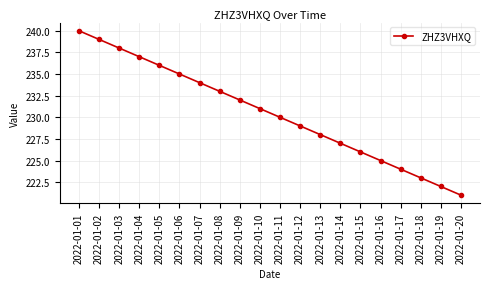

Rank the categories by value from highest to lowest.

2022-01-01, 2022-01-02, 2022-01-03, 2022-01-04, 2022-01-05, 2022-01-06, 2022-01-07, 2022-01-08, 2022-01-09, 2022-01-10, 2022-01-11, 2022-01-12, 2022-01-13, 2022-01-14, 2022-01-15, 2022-01-16, 2022-01-17, 2022-01-18, 2022-01-19, 2022-01-20